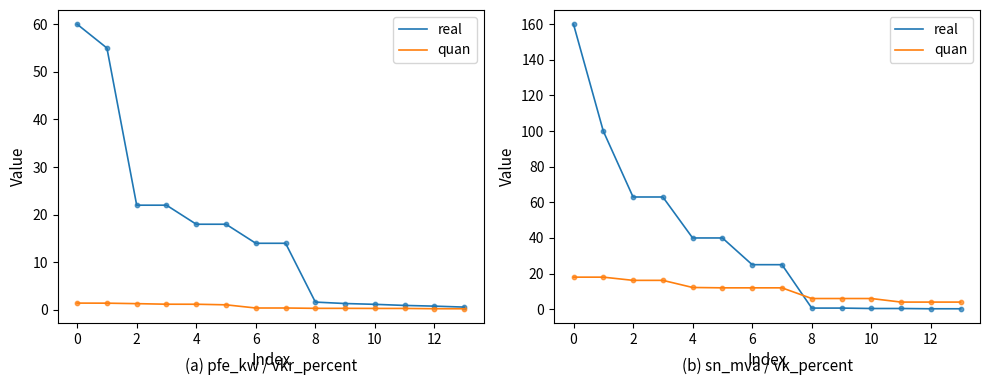

Which series reaches the minimum Y coordinate?

real